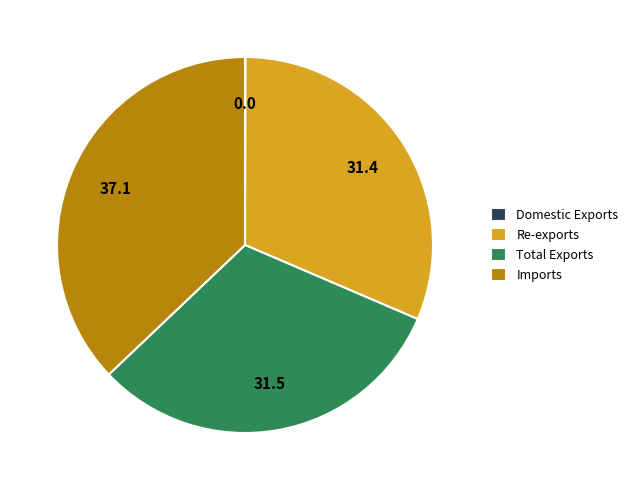

Which category has the biggest portion of the pie?

Imports